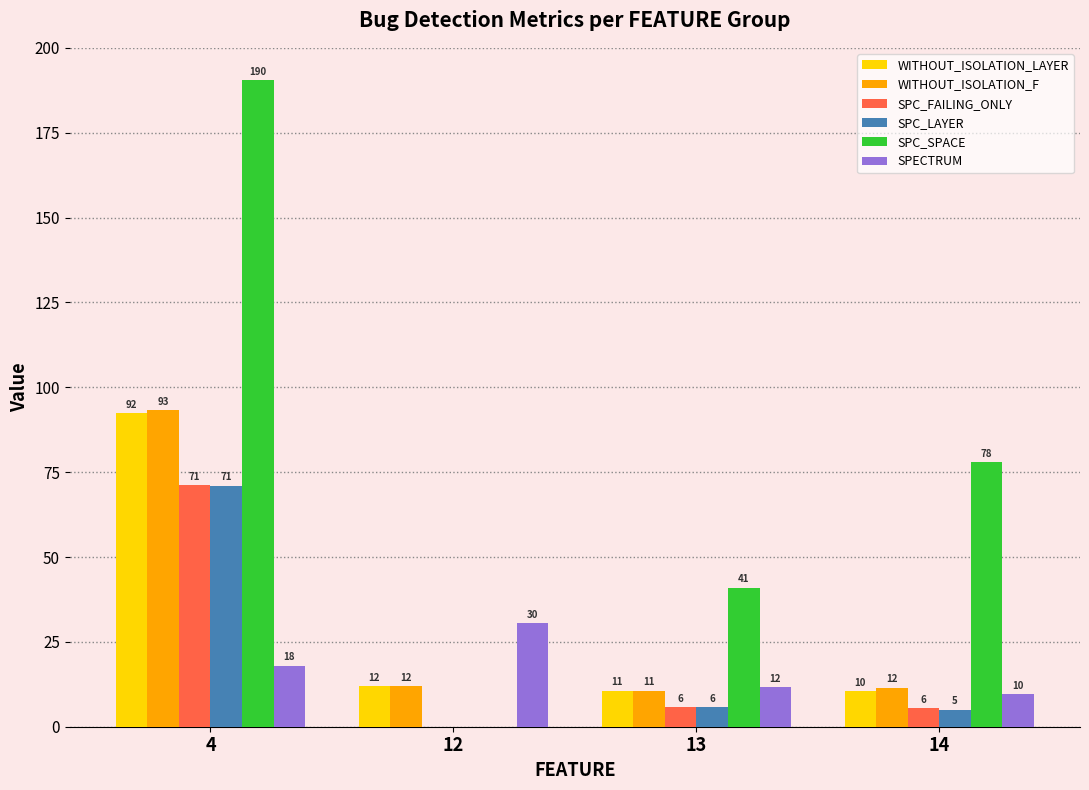

At which category is the sum across all series the highest?

4